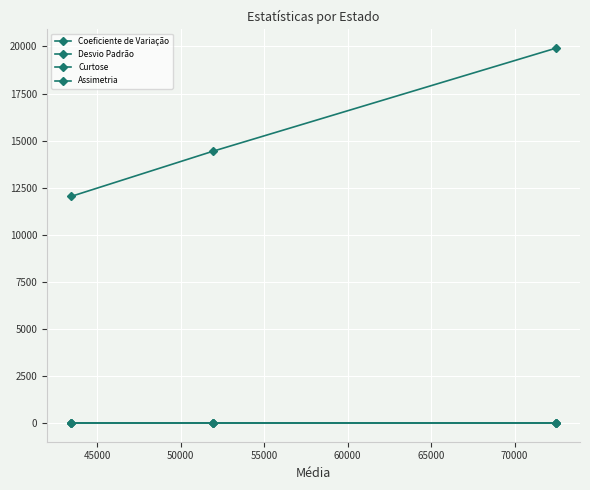

How many lines are shown in the chart?

4